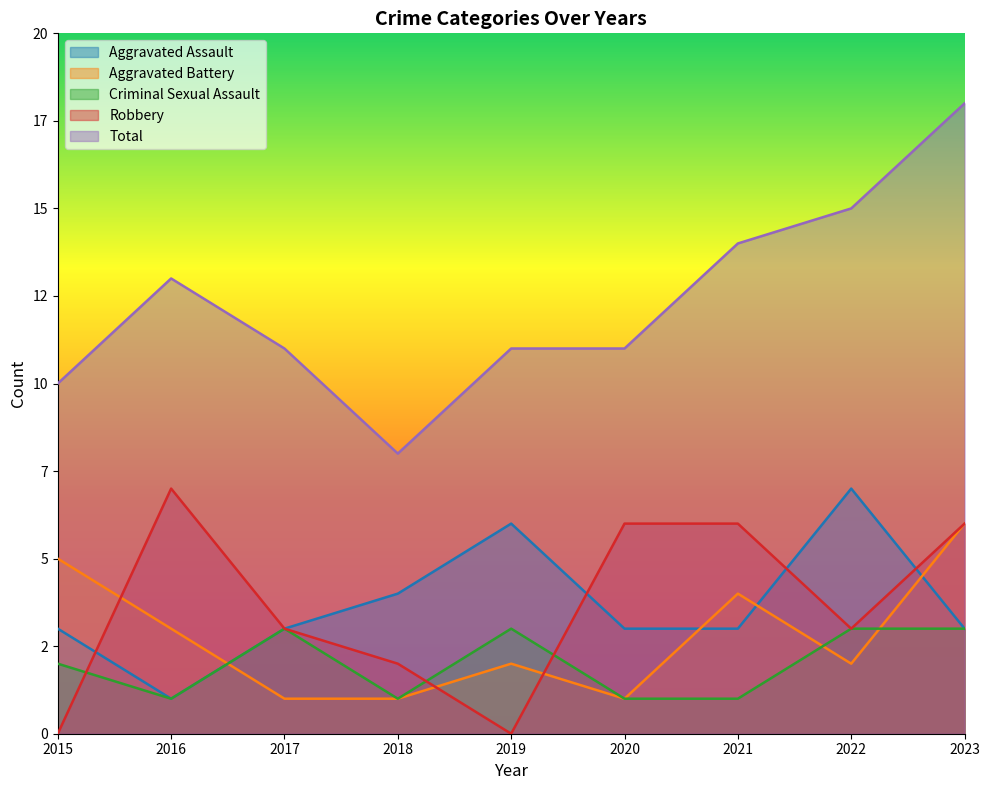

What is the sum of all Criminal Sexual Assault values?

18